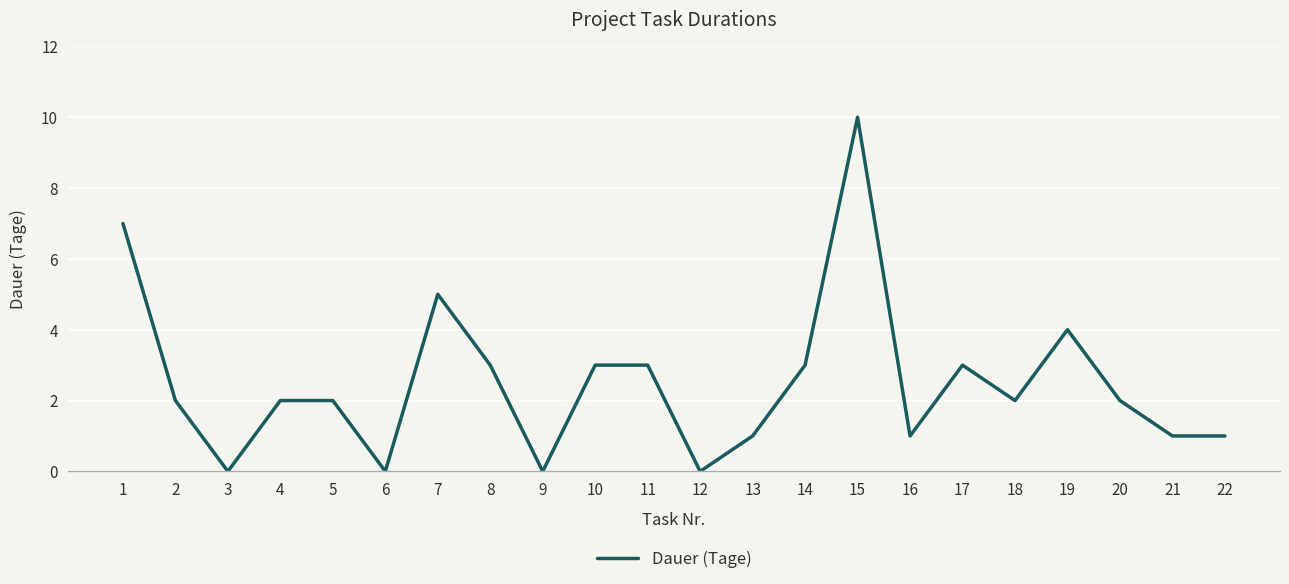

Where is the data nearest to the value 5?

7